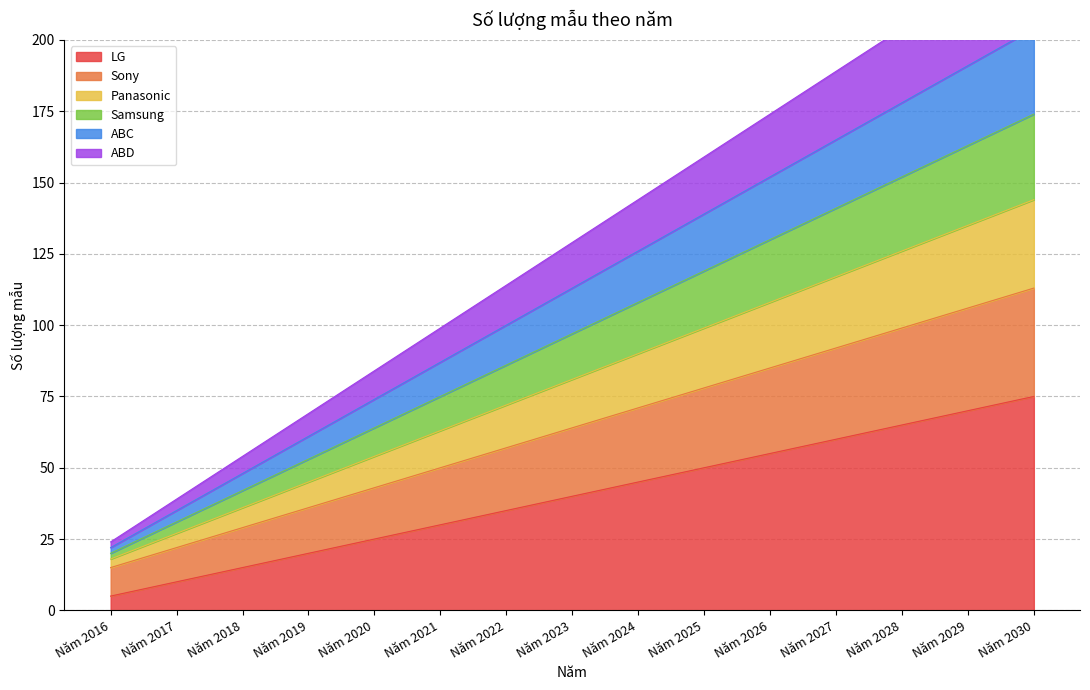

The value of LG at Năm 2021 is 53. True or false?

False